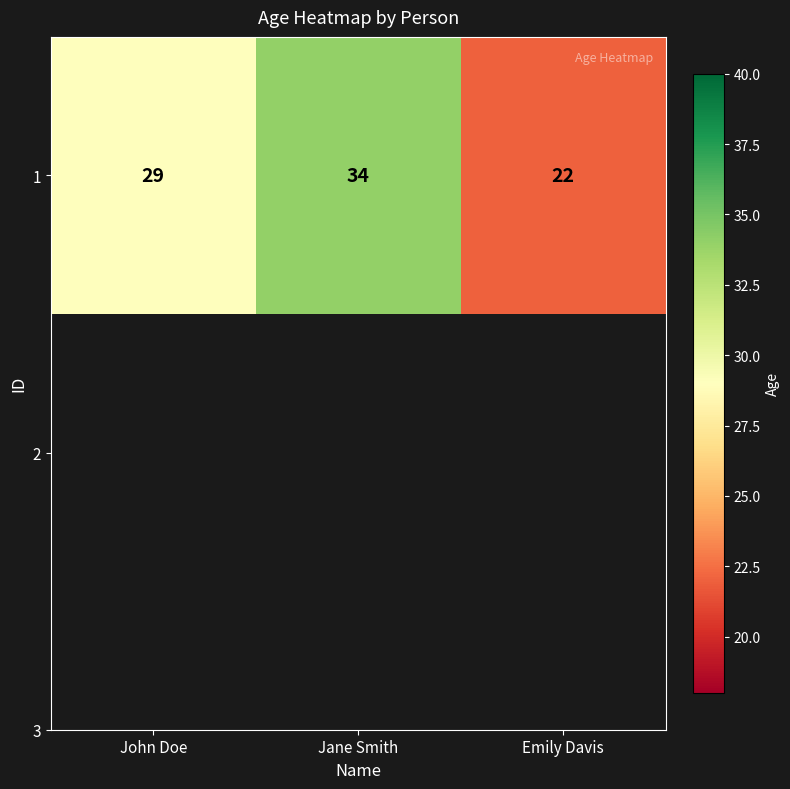

What is the maximum value shown in the chart?

34